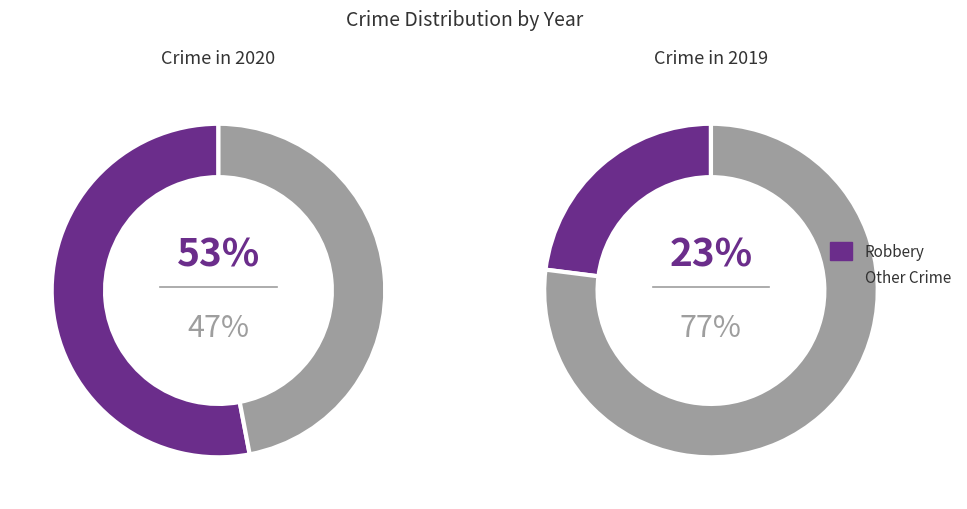

Is there any slice that represents more than half of the pie?

Yes